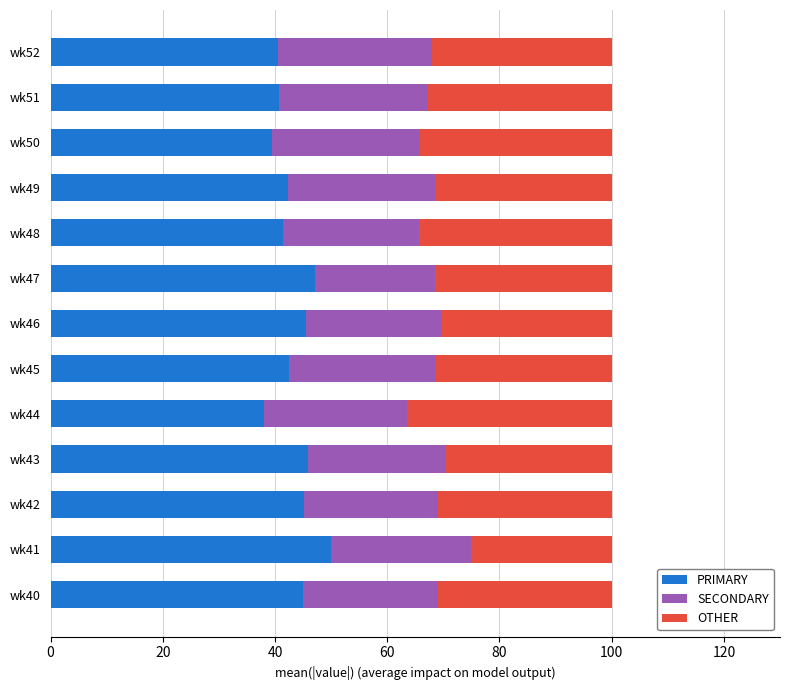

What is the total value across all series at wk48?

100.0